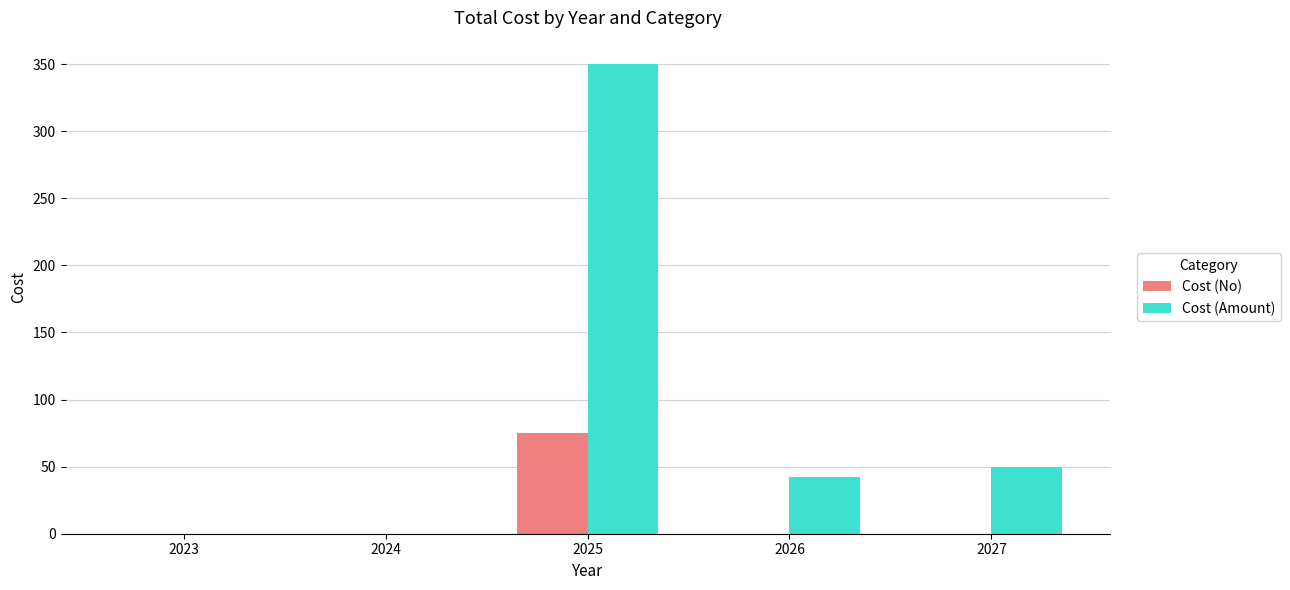

The Cost (Amount) series shows 0 at 2023. True or false?

True